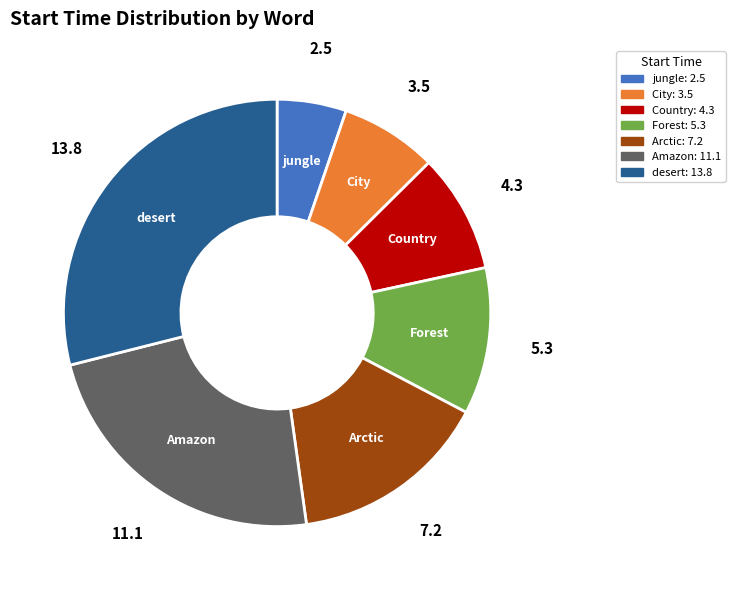

The City slice represents 19% of the pie. True or false?

False